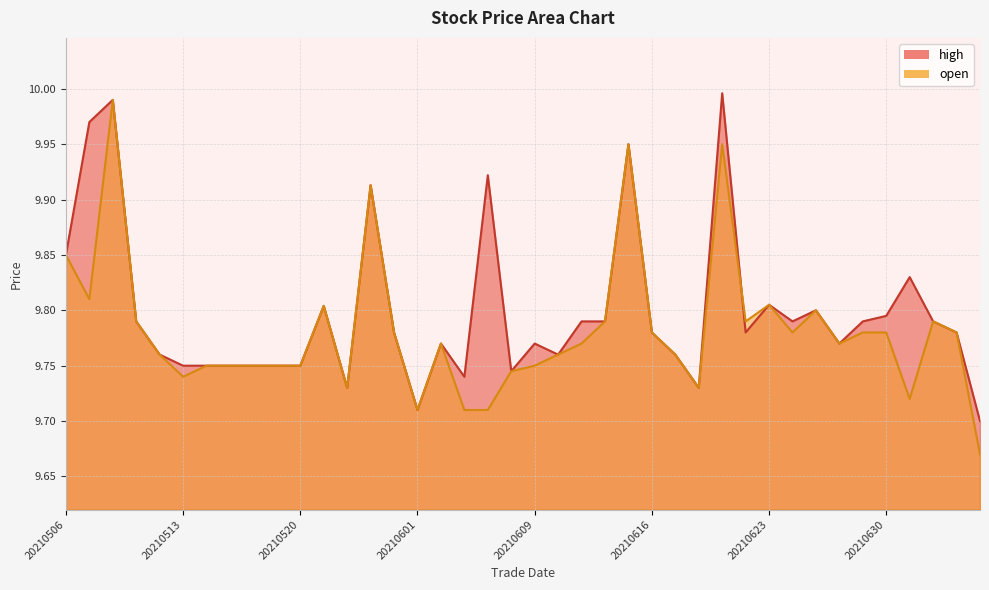

The high series shows 5.3 at 20210507. True or false?

False